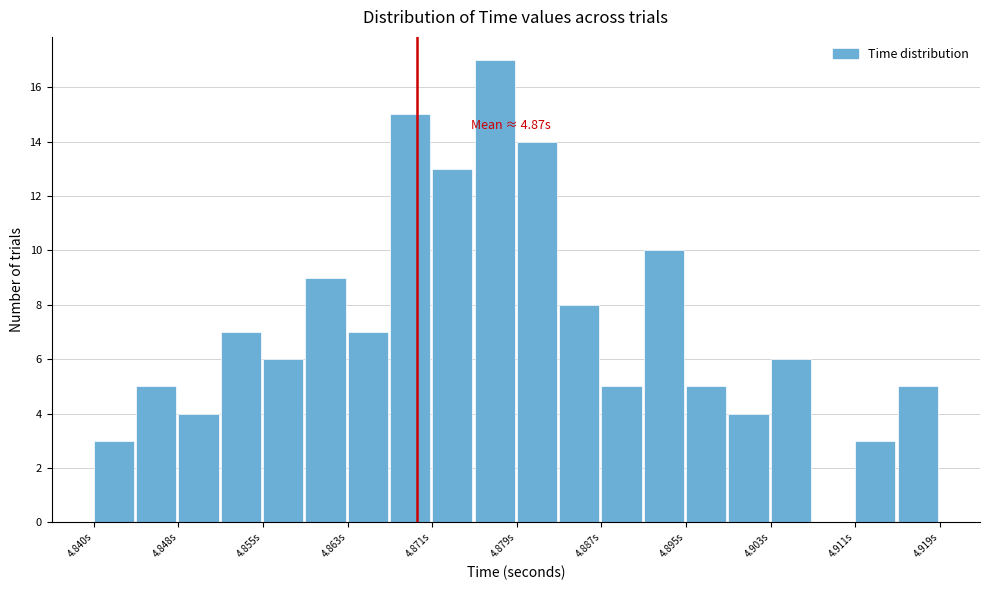

Around what value on the x-axis is the tallest bar? Give the approximate position of its centre, as read against the axis.

4.877